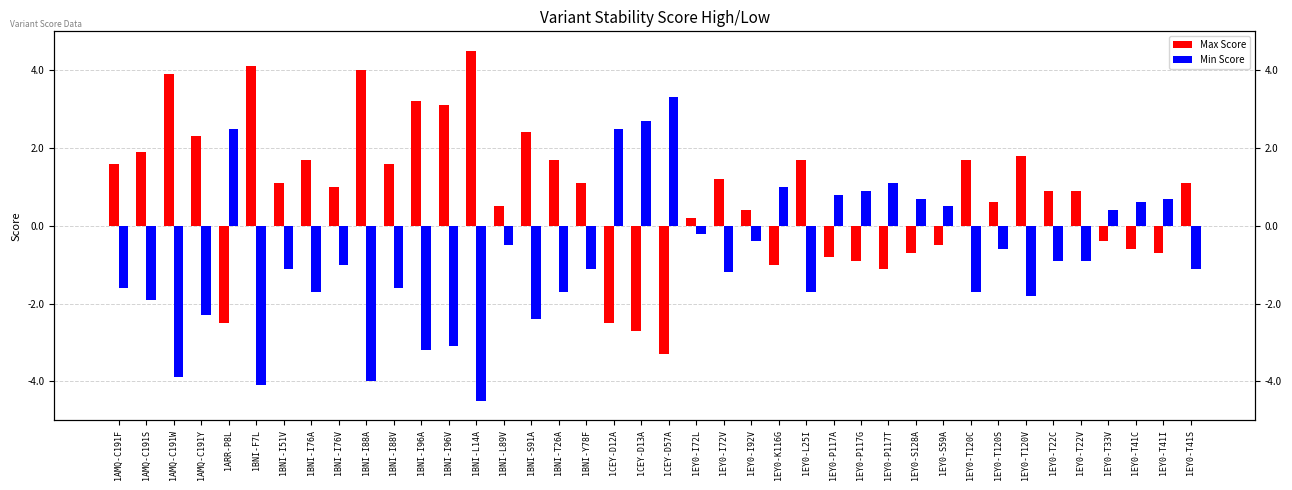

At which label is Min Score closest to 0?

1EY0-I72L